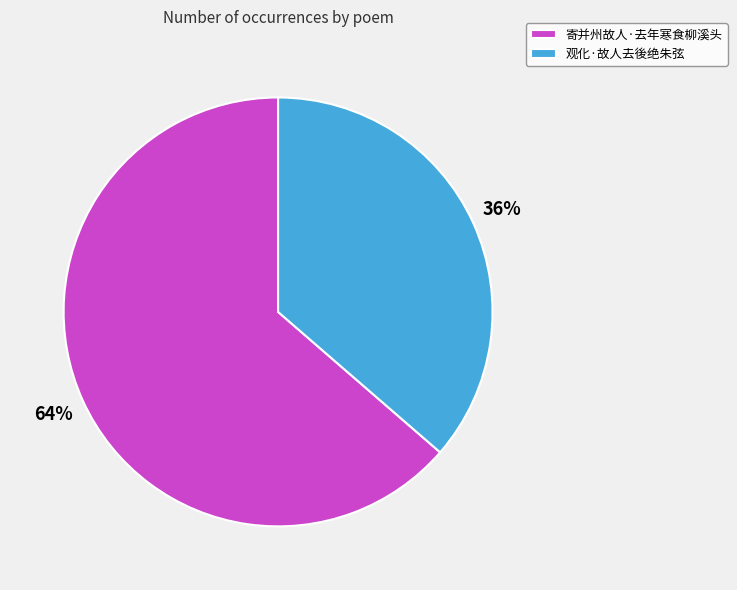

What percentage is the 观化·故人去後绝朱弦 slice, to the nearest percent?

36%